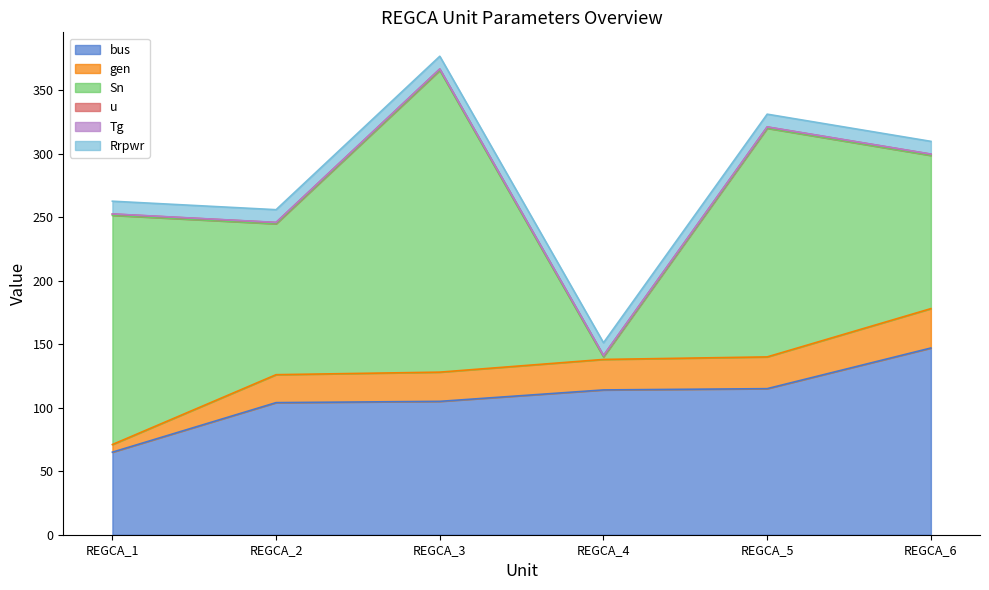

What is the maximum value for Sn?

237.6